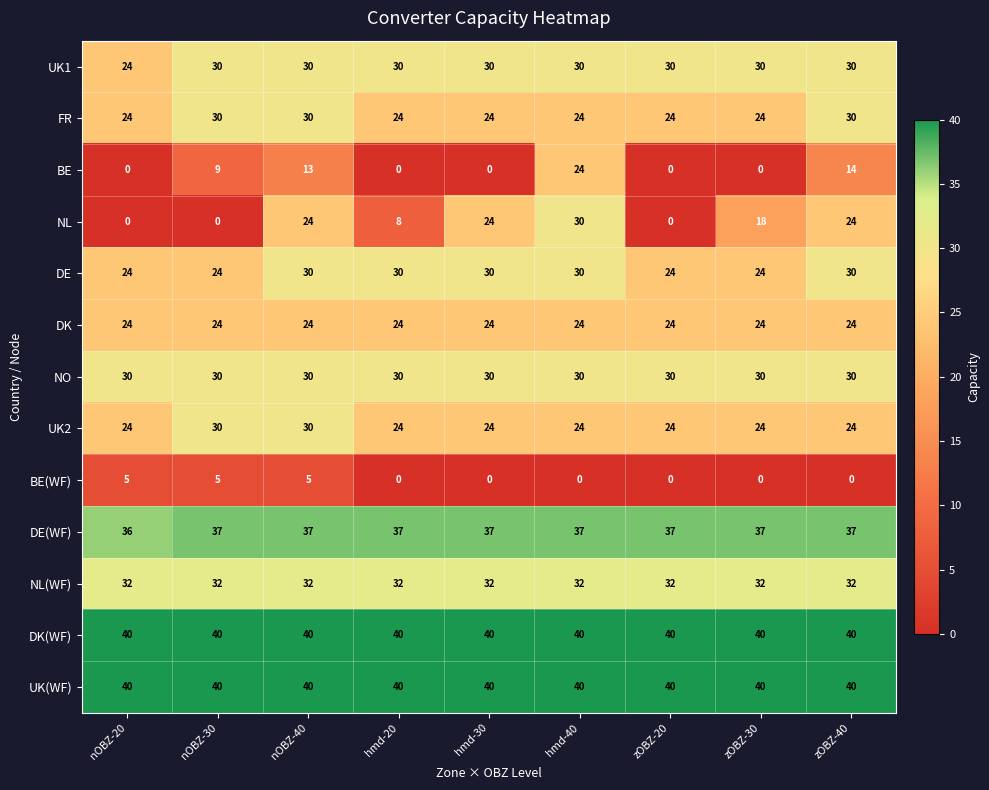

What is the difference between the highest and lowest values at hmd-30?

40